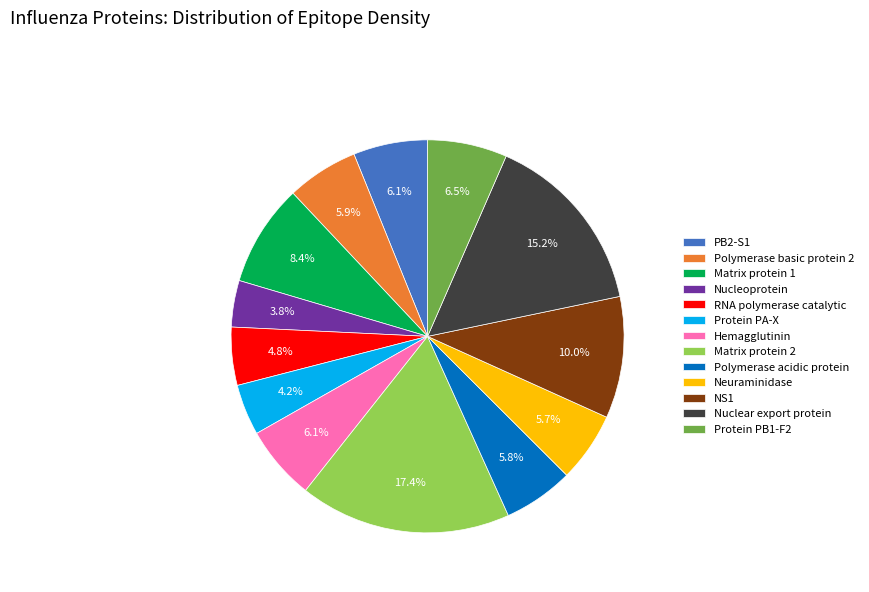

How many segments does this pie chart have?

13